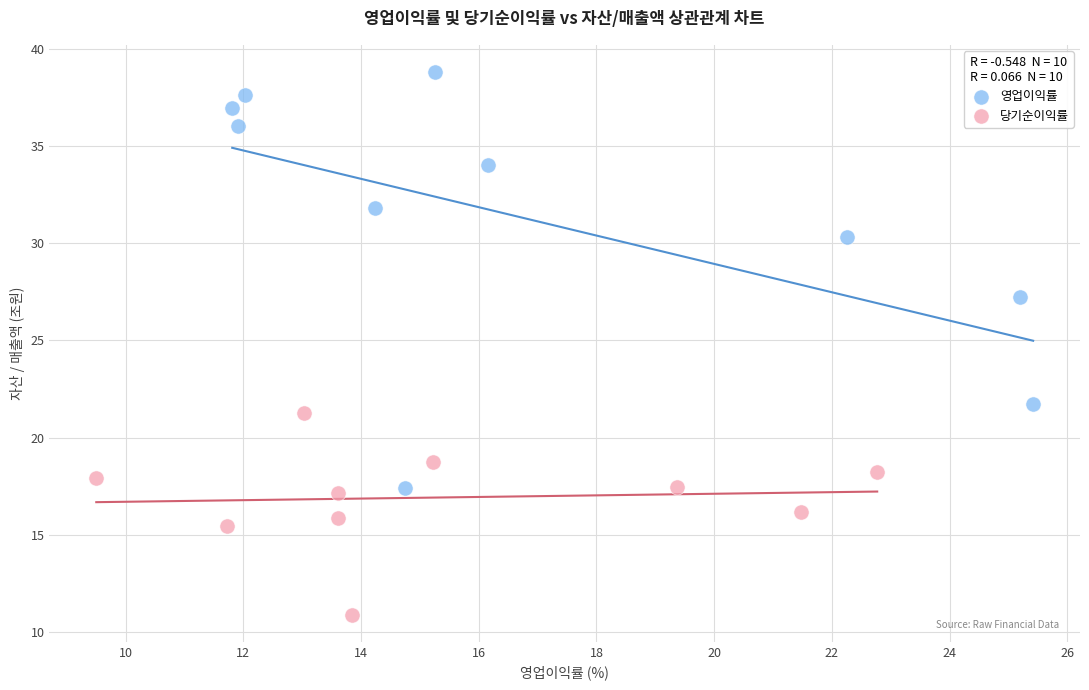

Which series has the largest Y range (max minus min)?

영업이익률